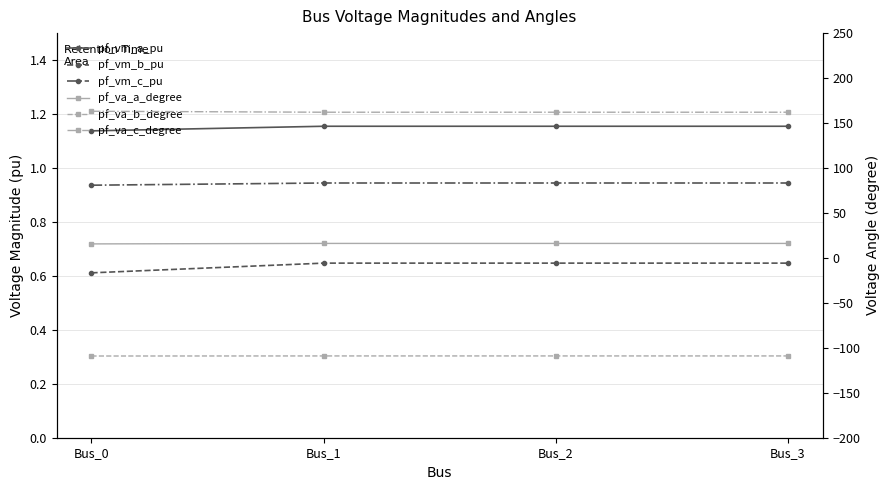

Between Bus_0 and Bus_1, which series saw the biggest shift?

pf_va_c_degree